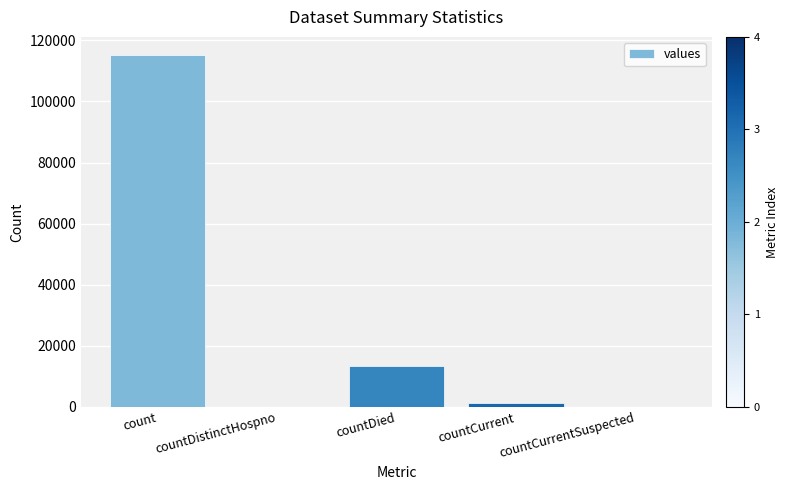

What is the change in value from countDistinctHospno to countDied?

+13343